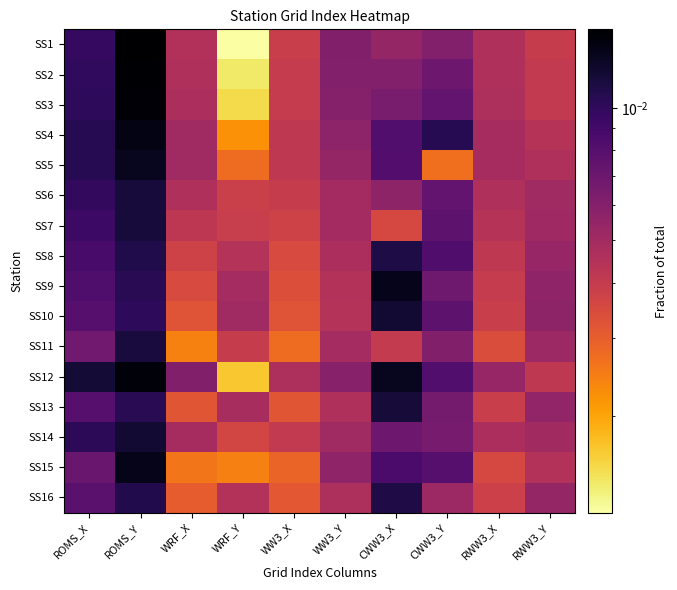

Rank the series at WRF_X from lowest to highest value.

SS11, SS15, SS16, SS13, SS10, SS9, SS8, SS7, SS1, SS6, SS2, SS3, SS14, SS4, SS5, SS12